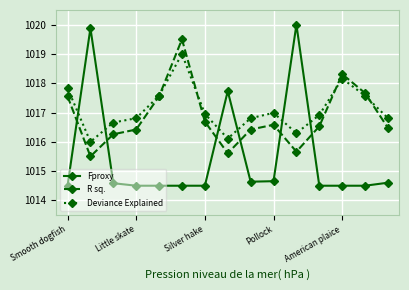

What is the greatest value displayed?

1020.0